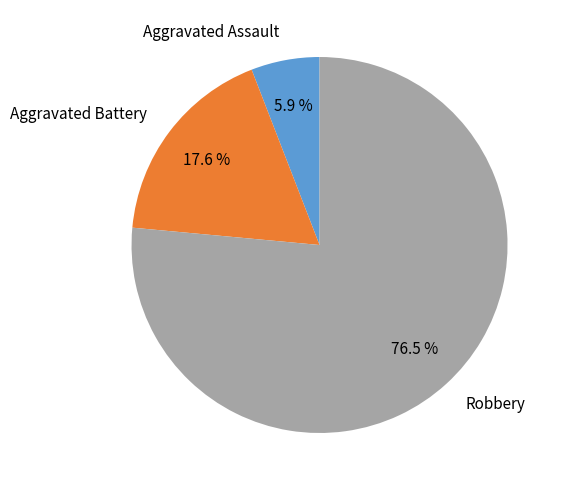

What percentage do Aggravated Assault and Robbery together represent?

82.4%